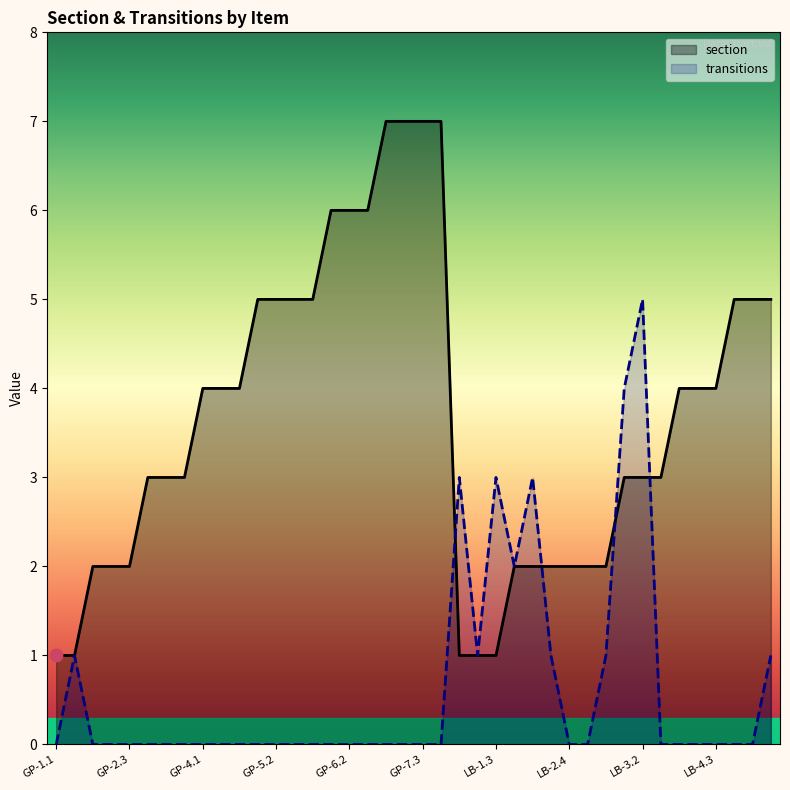

Is the value of section at 39 greater than the value of transitions at 38?

Yes